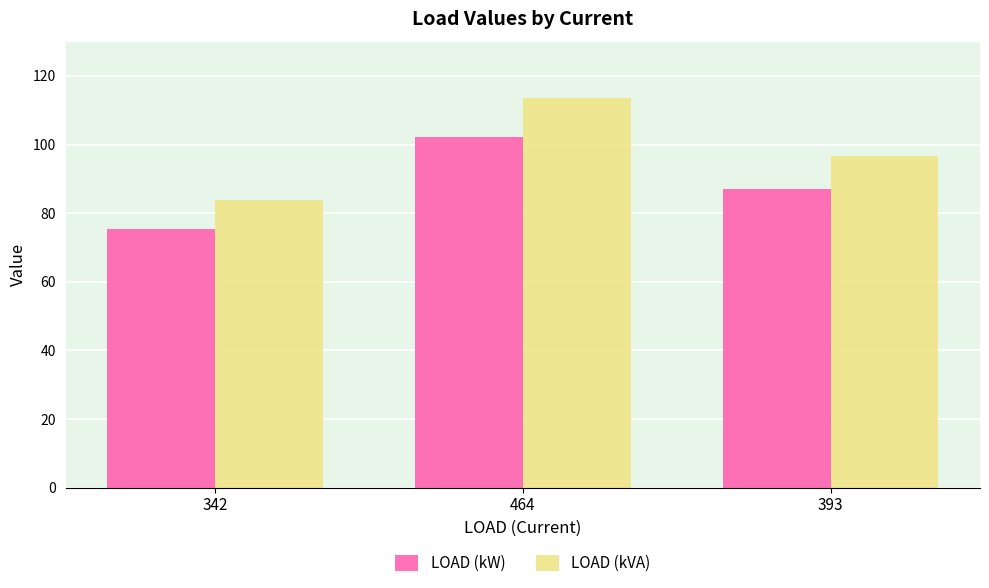

Read the LOAD (kVA) value at 342.

83.8